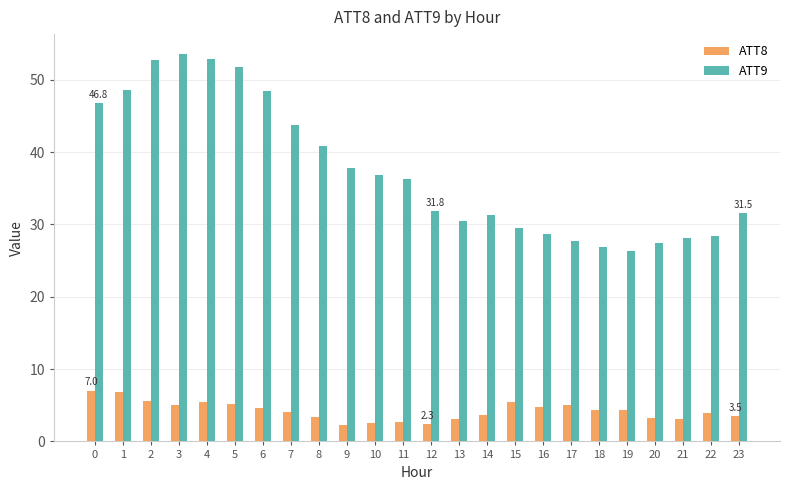

What is the difference between the maximum and second lowest values in the ATT9 series?

26.8